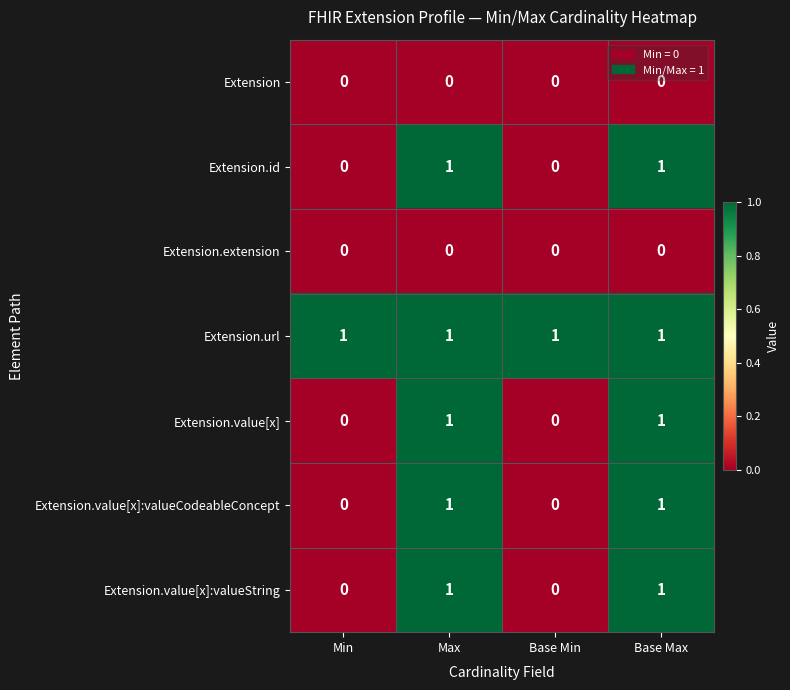

Is it true that Extension.url equals 1 at Min?

True